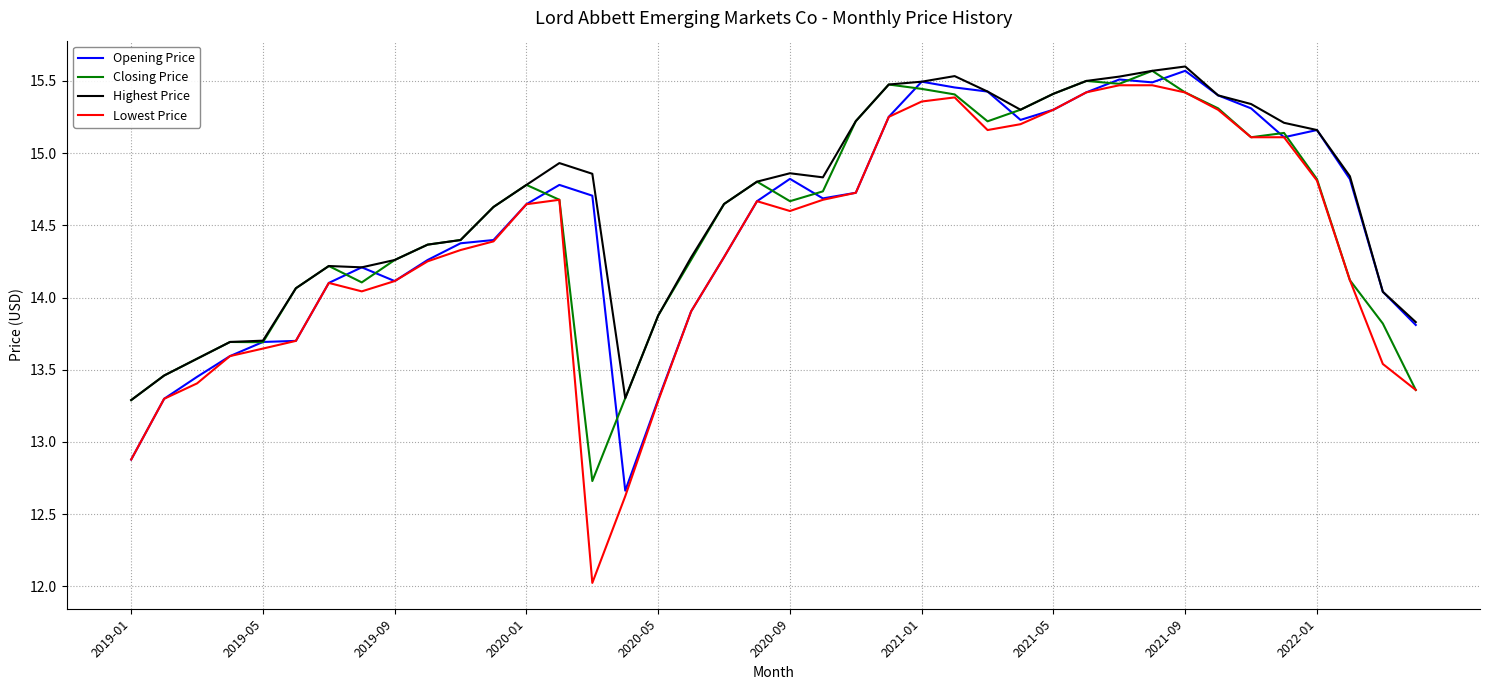

What is the greatest value displayed?

15.6